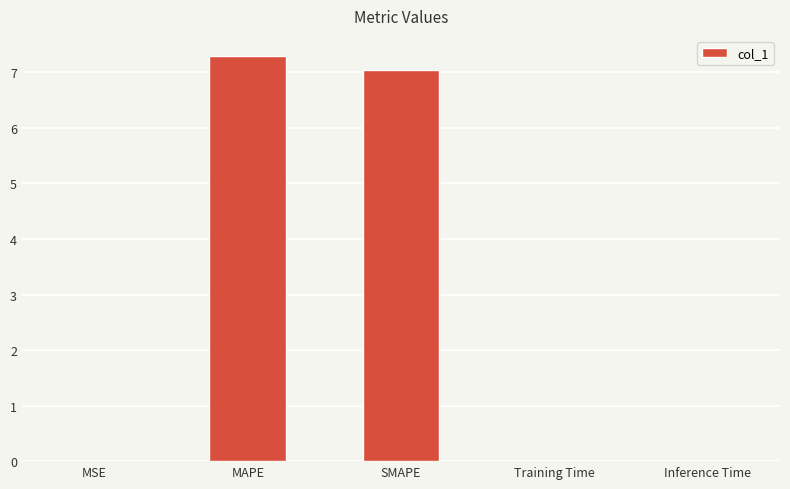

The value at Training Time is 0.0. True or false?

True